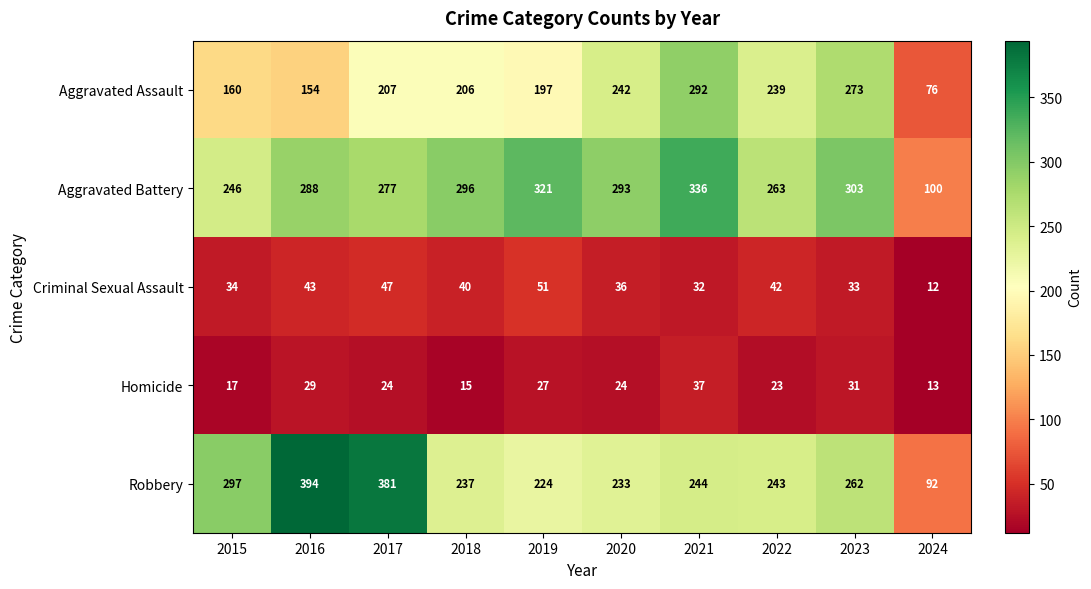

Which category has the lowest value across all series?

2024